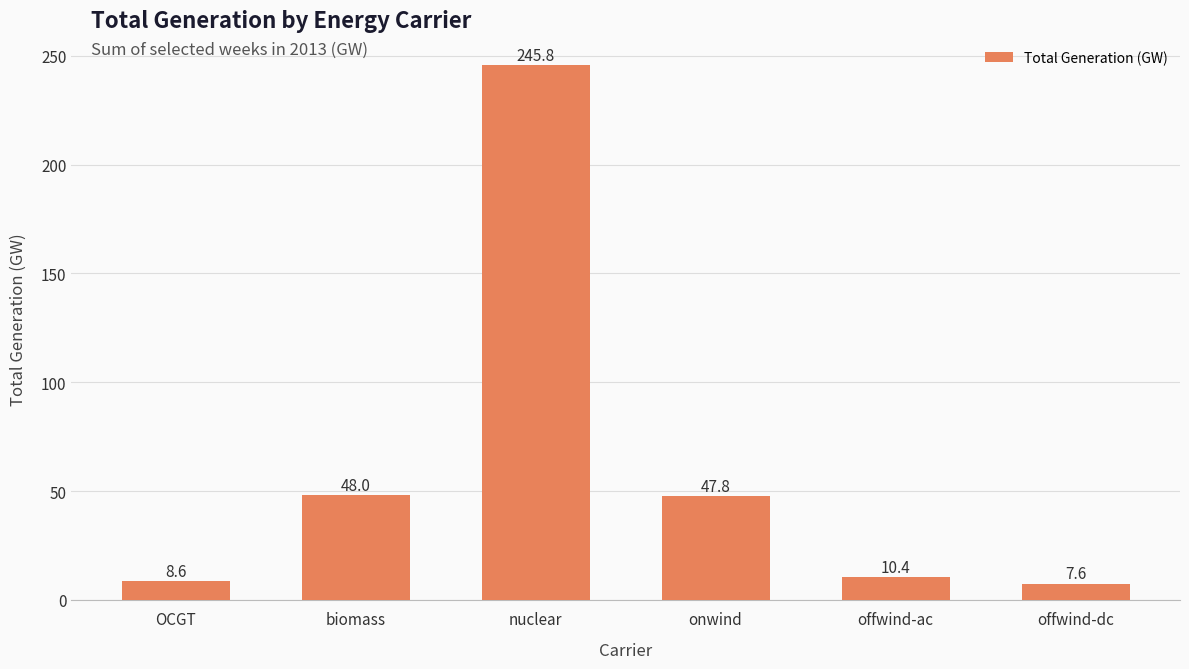

What is the difference between the maximum and minimum values?

238.3